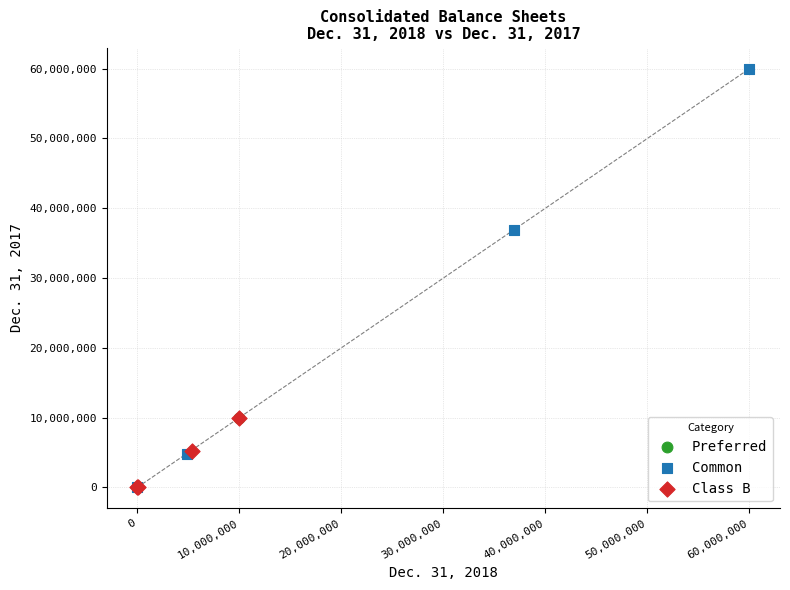

Which series reaches the maximum Y coordinate?

Common